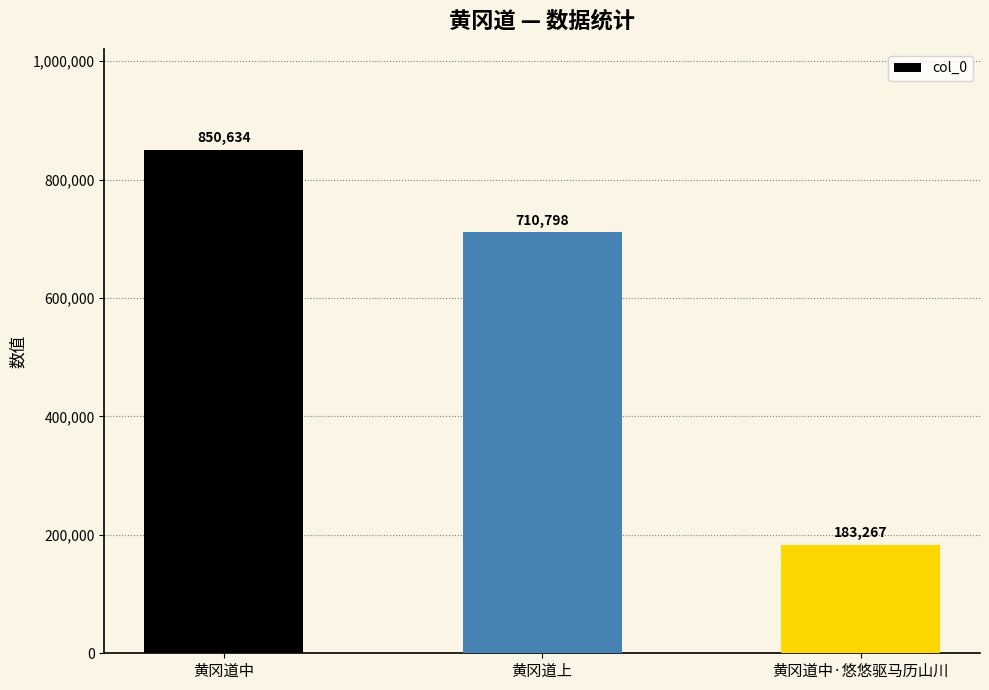

Rank the categories by value from lowest to highest.

黄冈道中·悠悠驱马历山川, 黄冈道上, 黄冈道中